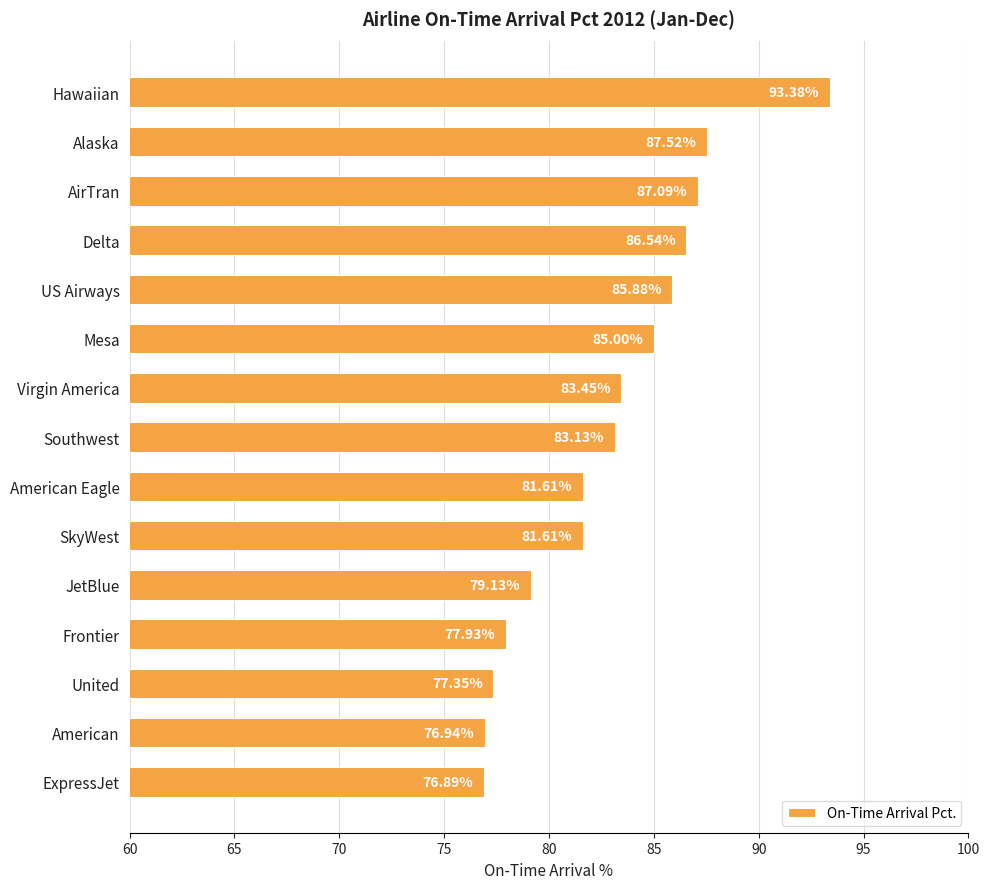

Which has a higher value, US Airways or Alaska?

Alaska